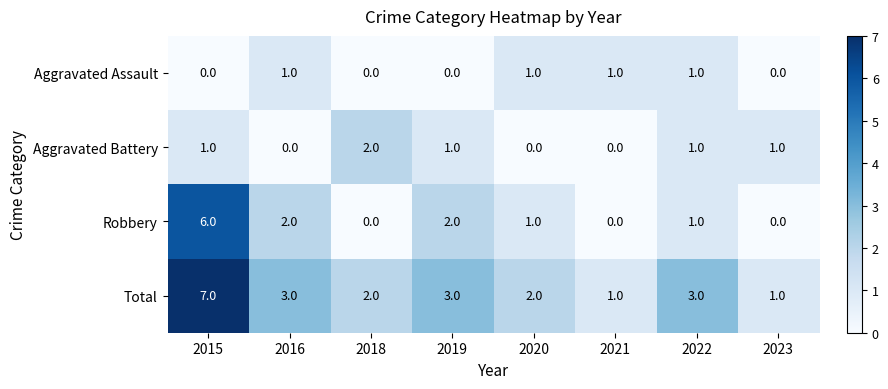

How many categories are shown in the chart?

8